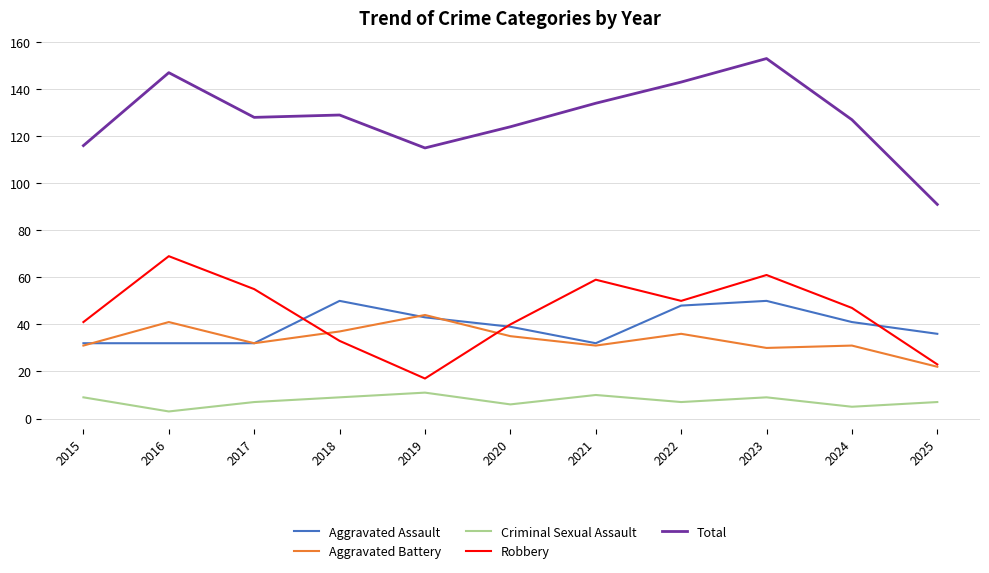

At how many categories does at least one series exceed 151?

1